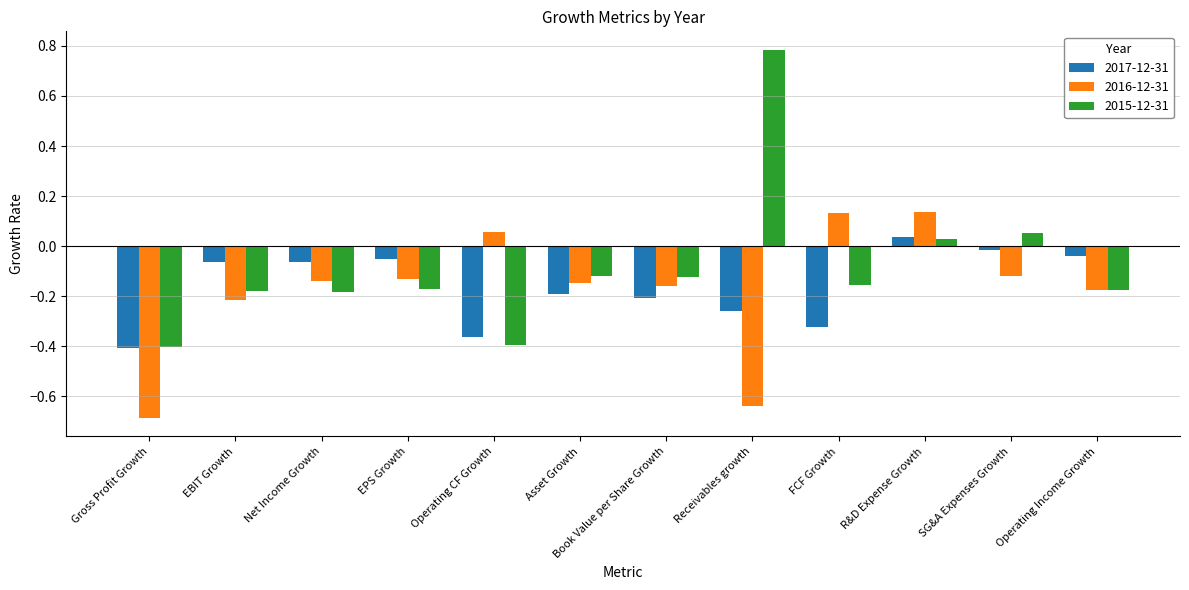

What is the sum of all 2015-12-31 values?

-1.0